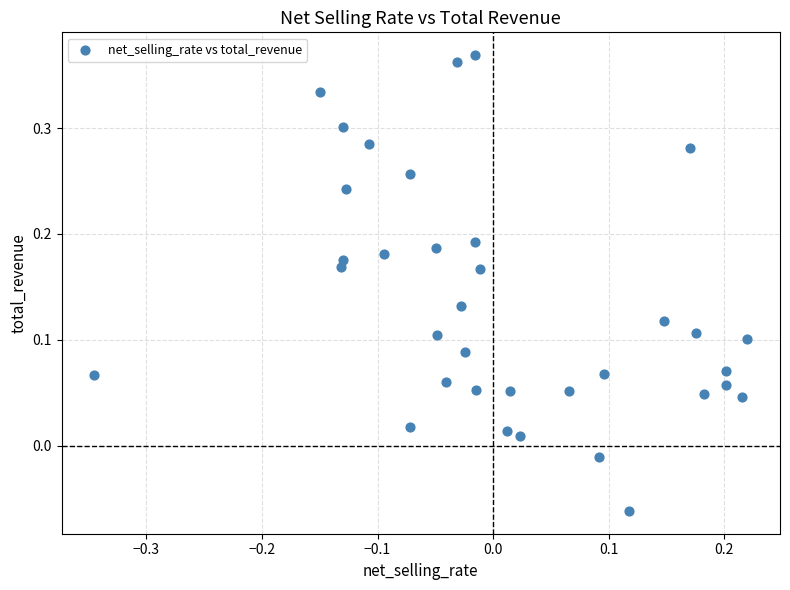

What is the range of X values (max minus min)?

0.6